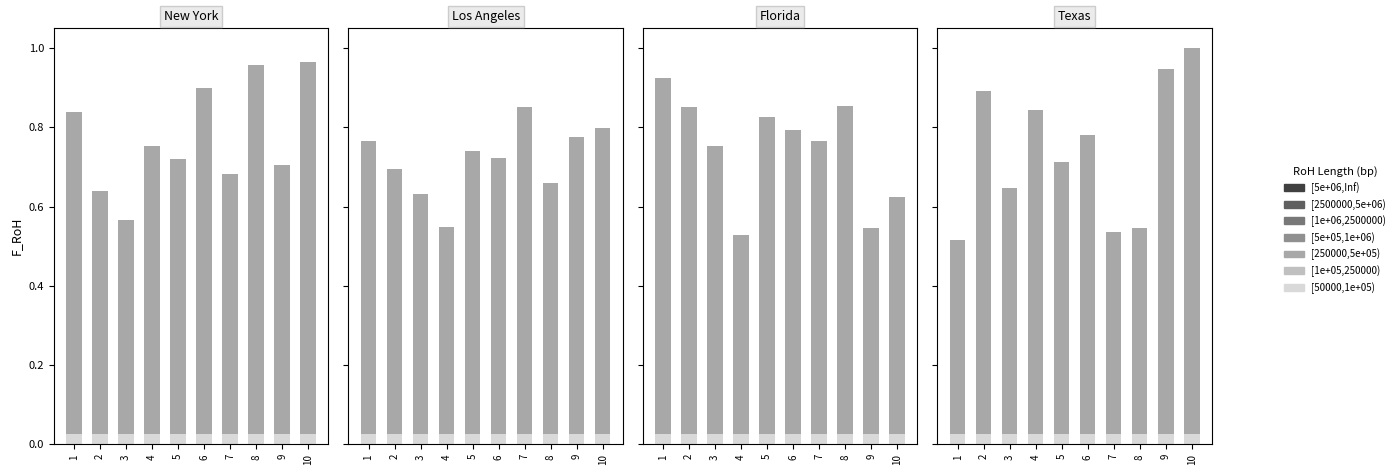

Count the number of categories in the chart.

10